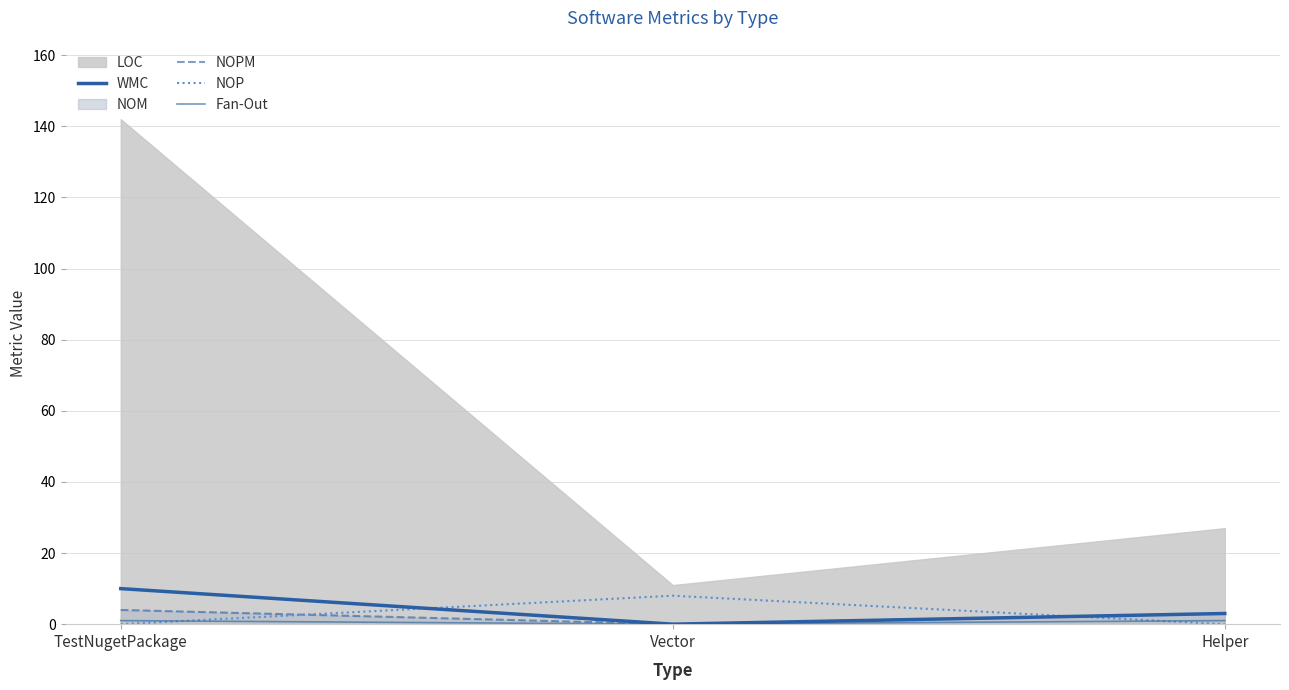

The Fan-Out series shows 1 at TestNugetPackage. True or false?

True